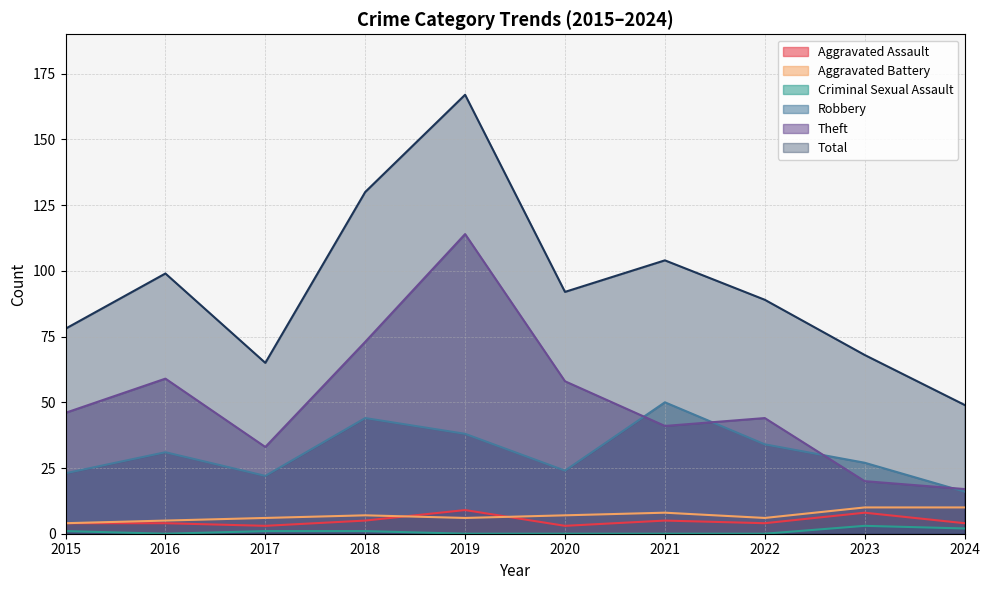

True or false: Theft has more than 2 interior local peaks.

True